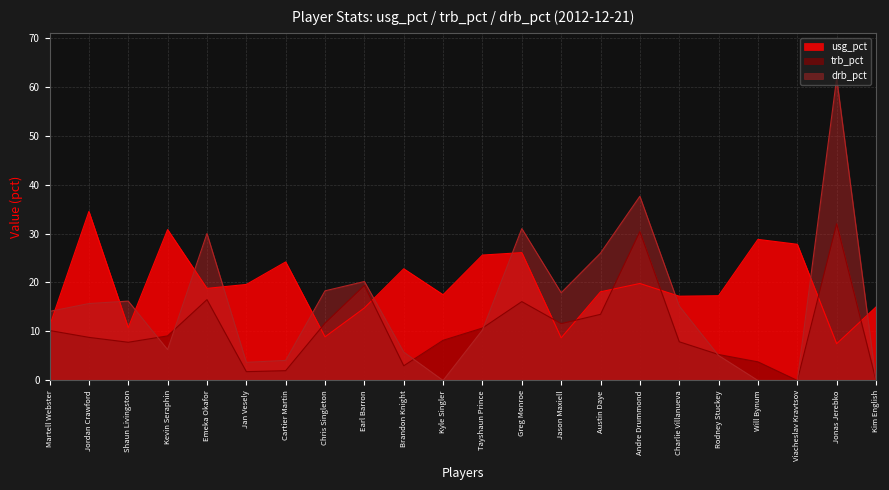

Which series has the widest spread of values?

drb_pct